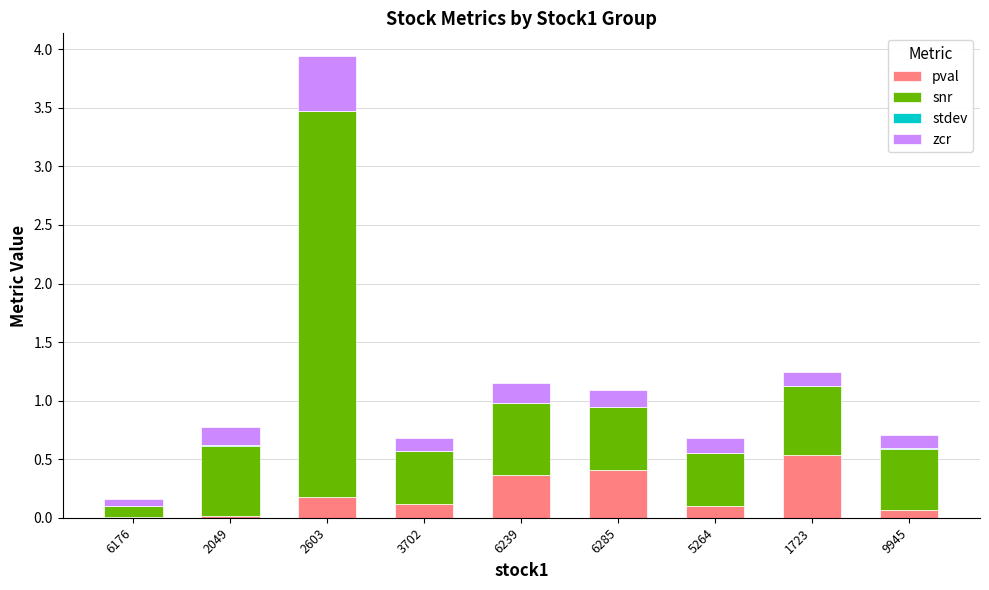

Count the number of categories in the chart.

9